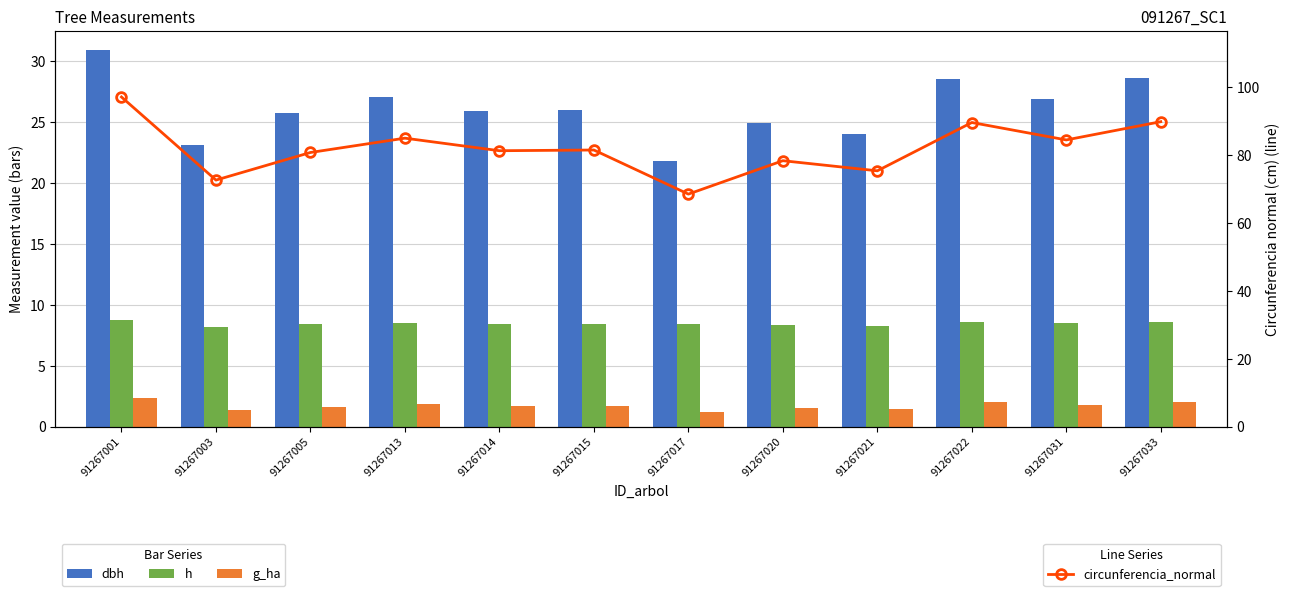

At which label is dbh closest to 26?

91267015